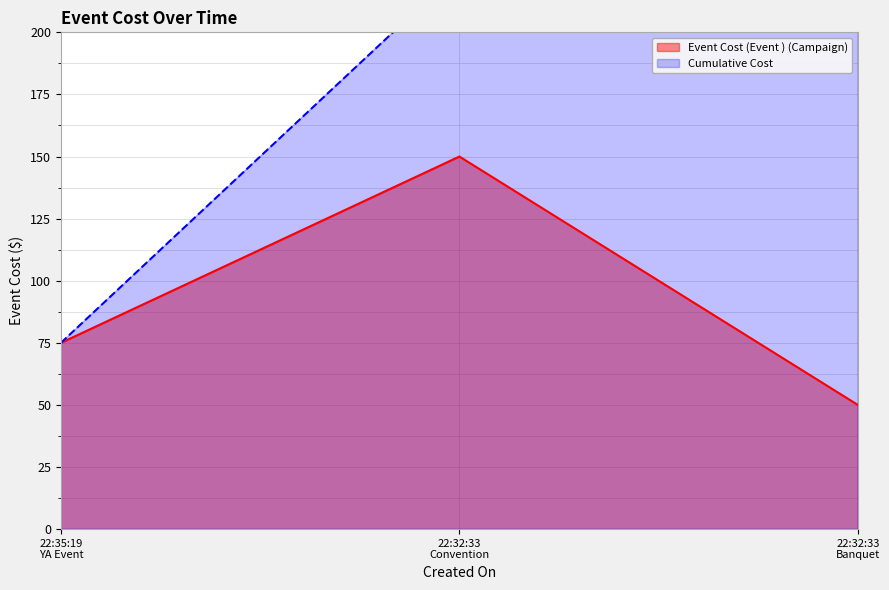

Is it true that the value at 22:32:33 Convention is 150?

True